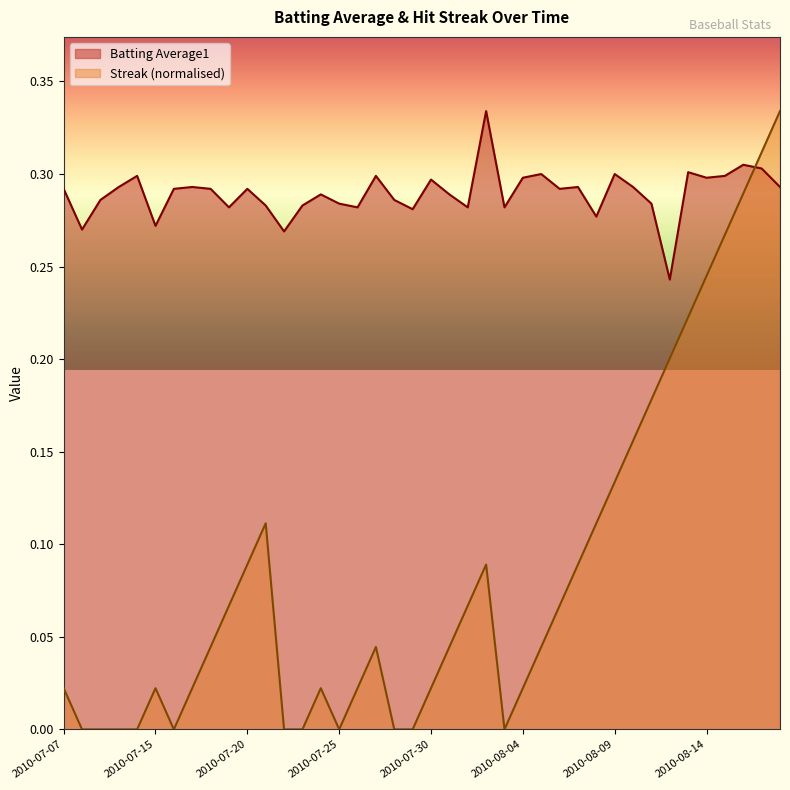

Count the number of categories in the chart.

40